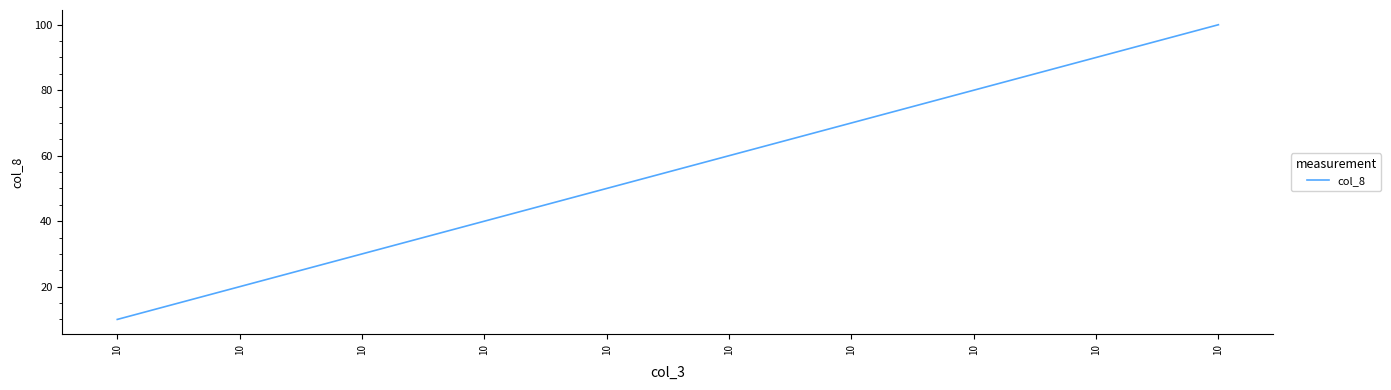

What is the difference between the maximum and minimum values?

90